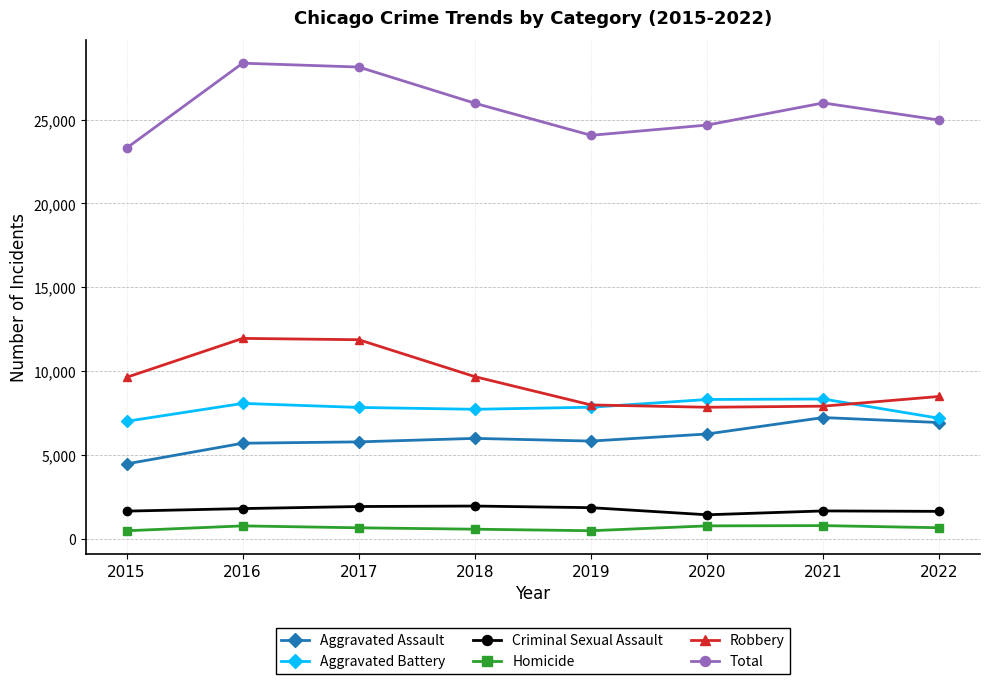

The Aggravated Assault series shows 3856 at 2021. True or false?

False